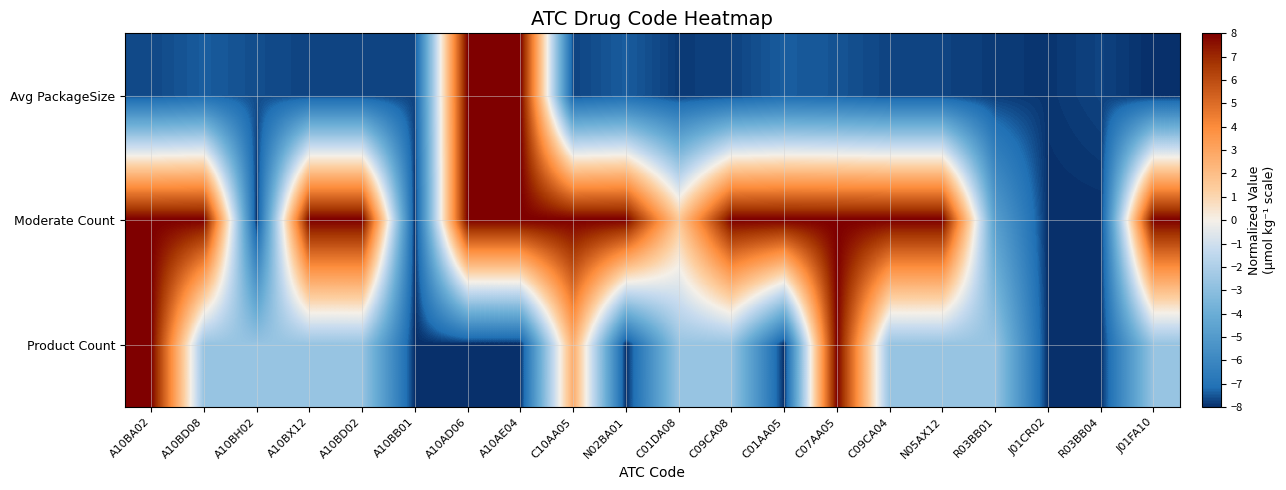

Which series has the largest total across all categories?

Moderate Count